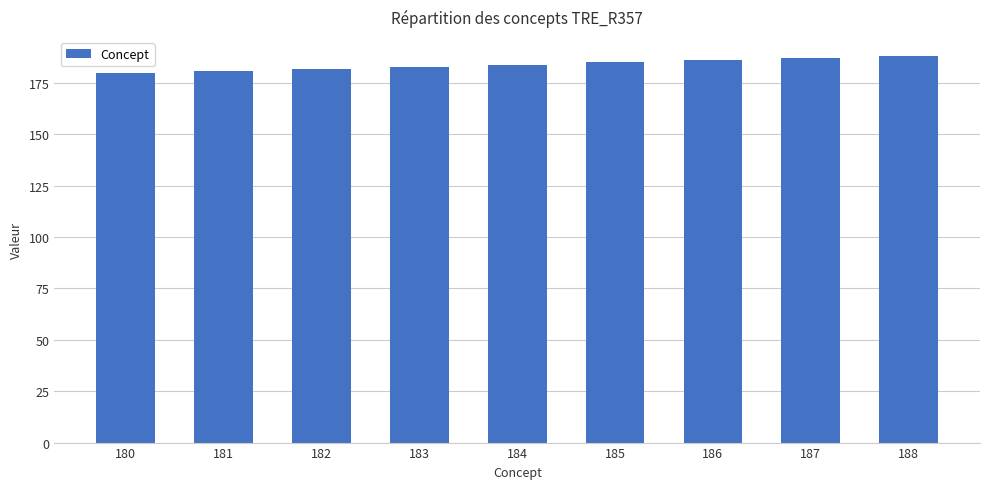

How many data points does each series have?

9